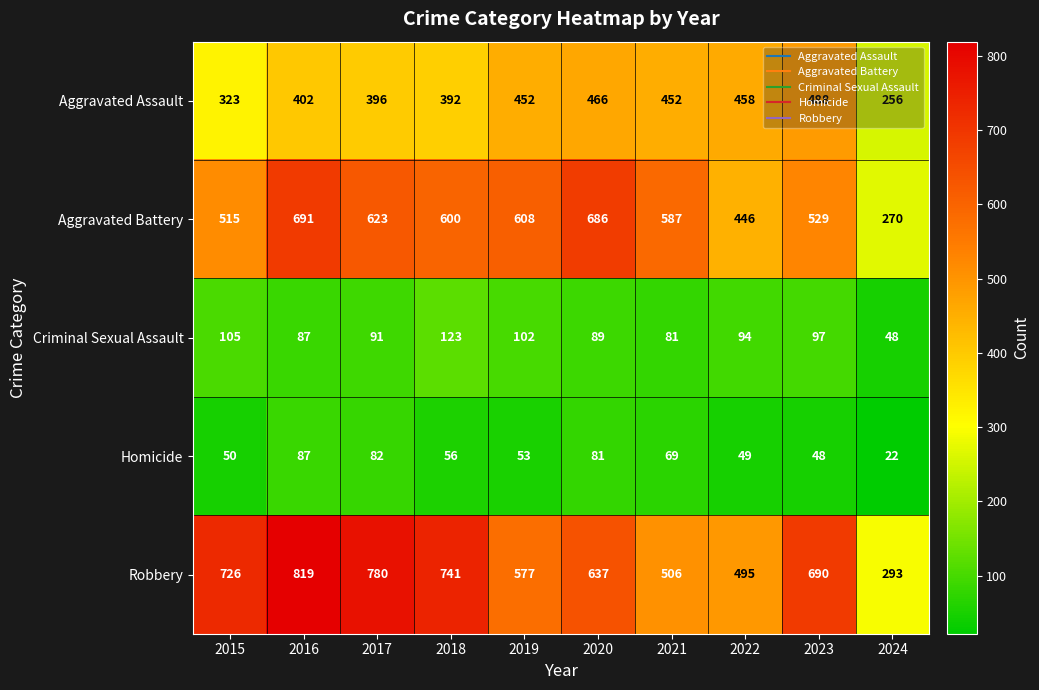

At which category is the sum across all series the highest?

2016